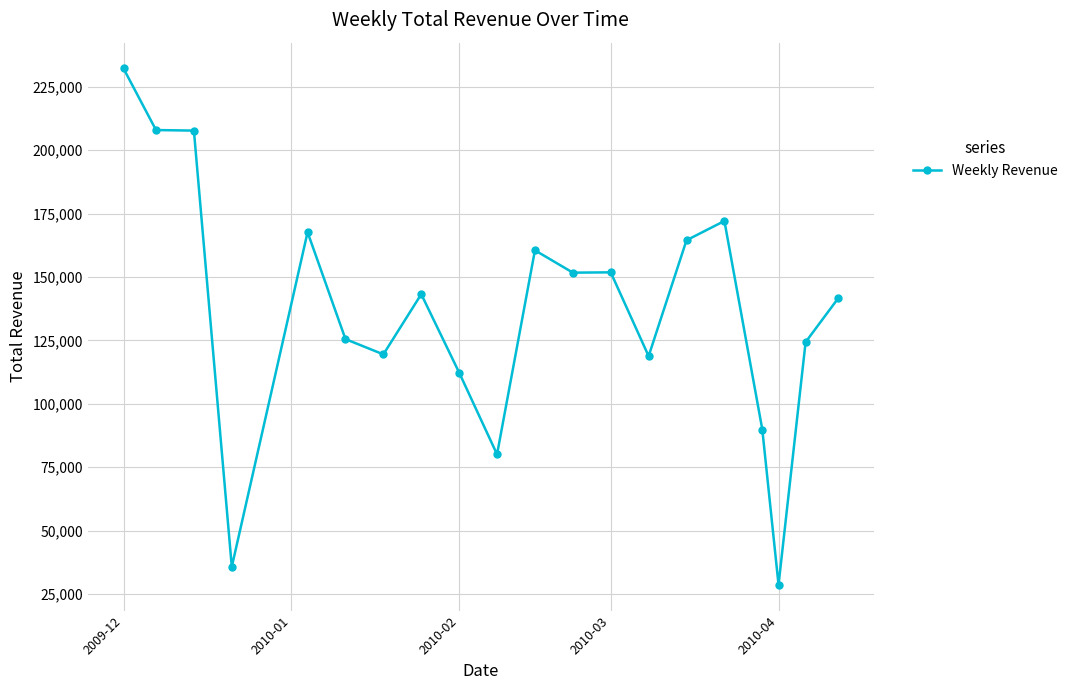

What is the minimum value shown in the chart?

28646.7